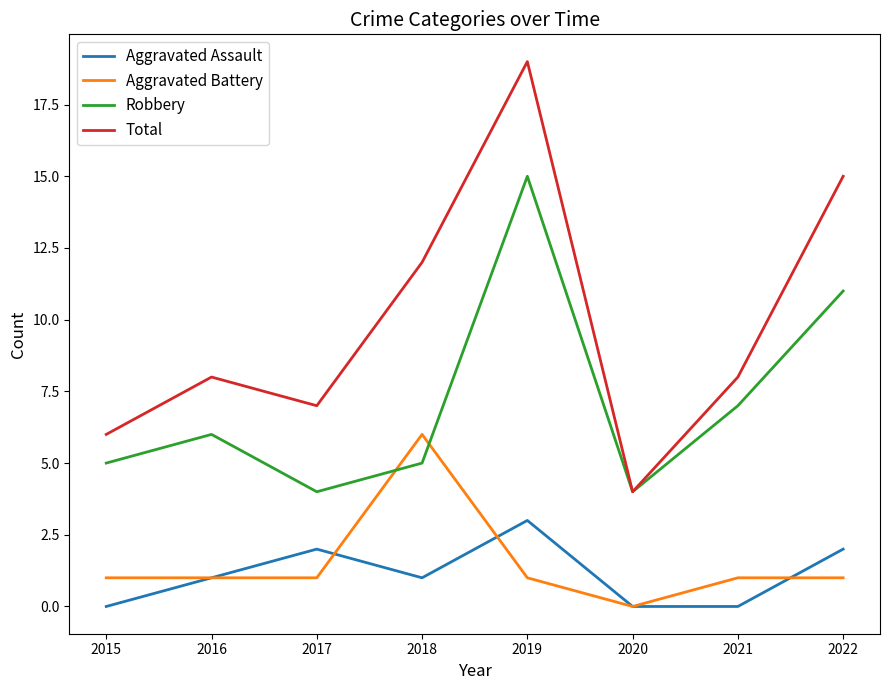

What is the spread (max minus min) of values at 2019?

18